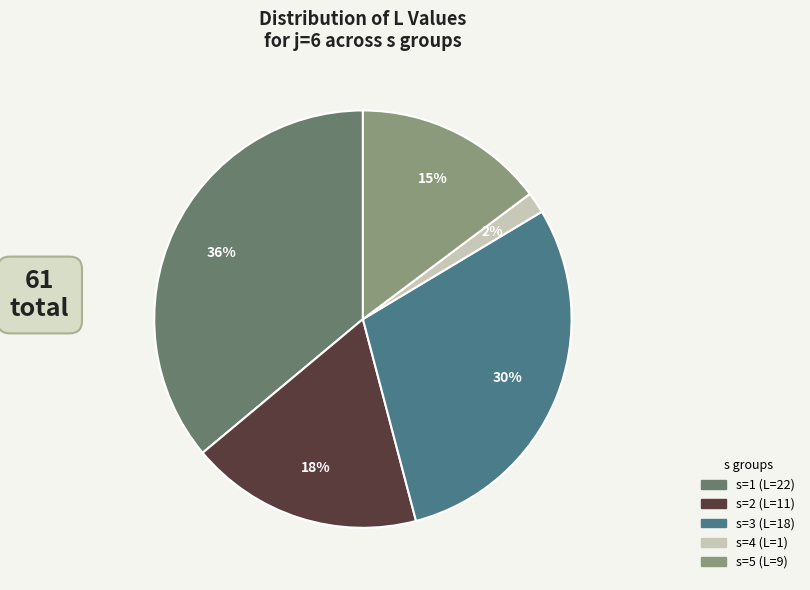

Is there any slice that represents more than half of the pie?

No